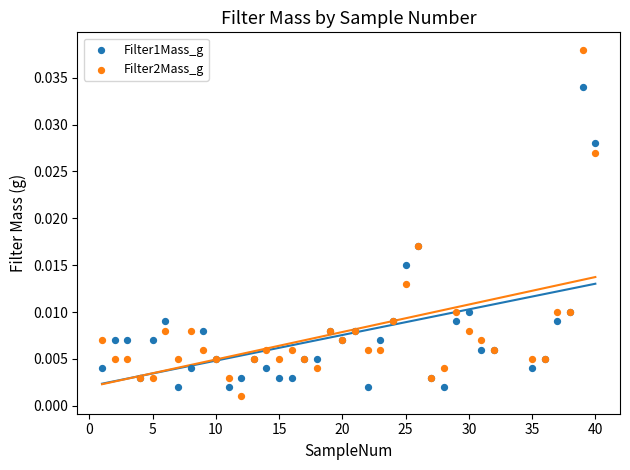

Which series reaches the maximum Y coordinate?

Filter2Mass_g